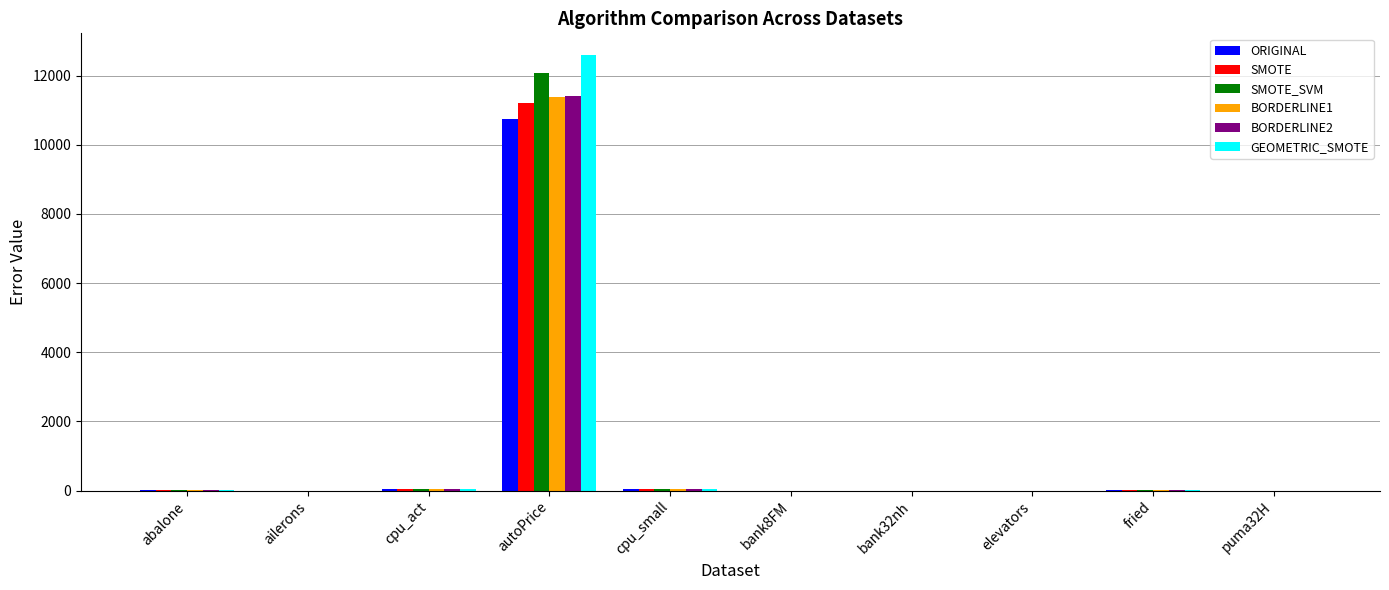

At which label is GEOMETRIC_SMOTE closest to 6296?

cpu_act